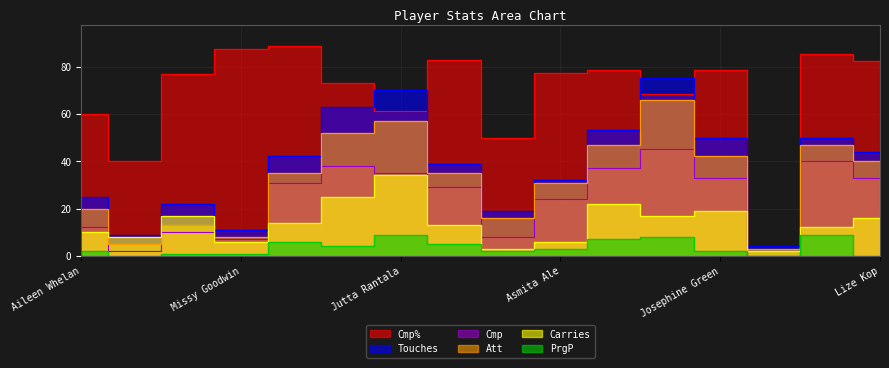

True or false: PrgP and Carries intersect in this chart.

False